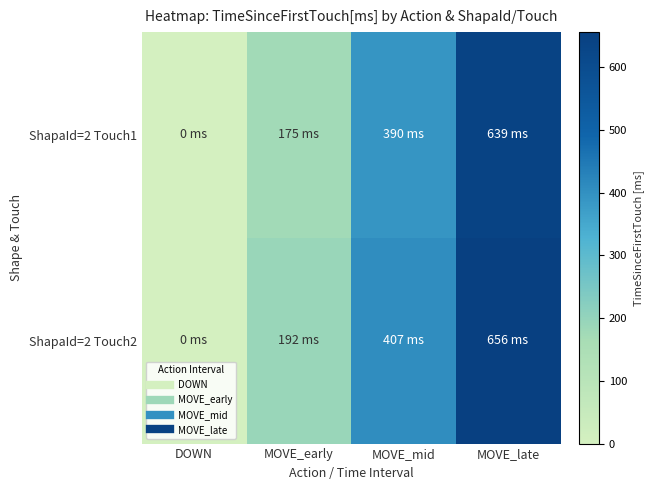

What is the greatest value displayed?

656